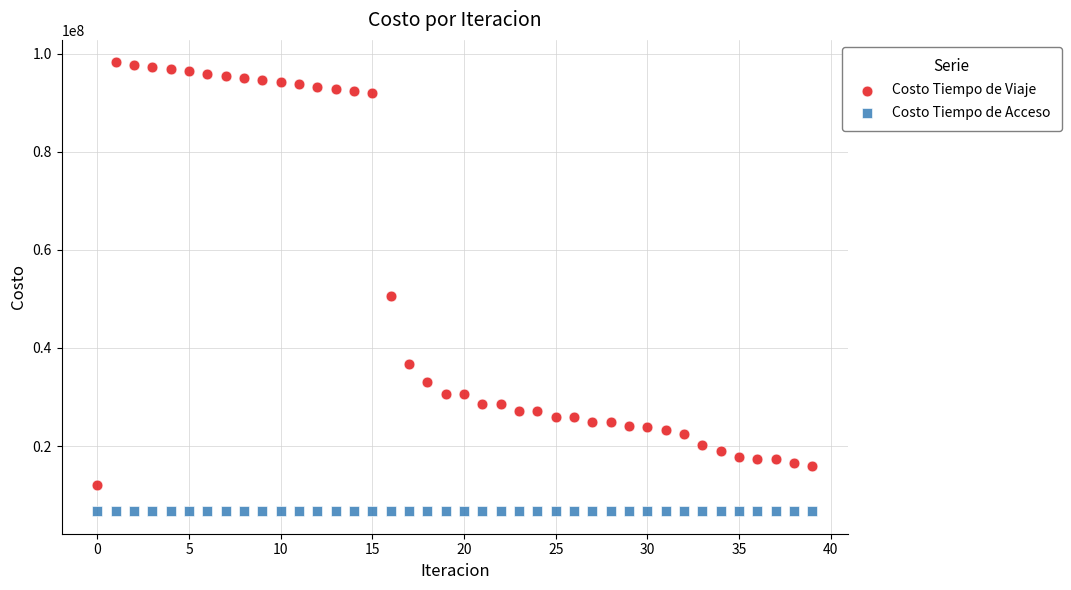

Which series contains the highest Y value?

Costo Tiempo de Viaje